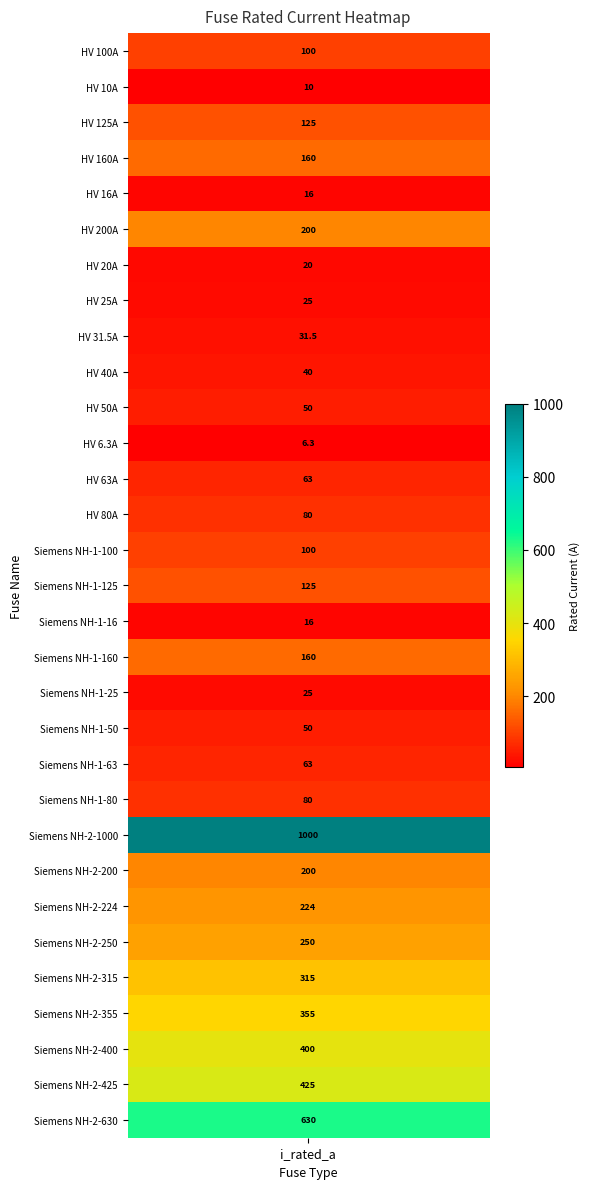

What is the change in value from Siemens NH-1-100 to Siemens NH-2-400?

+300.0